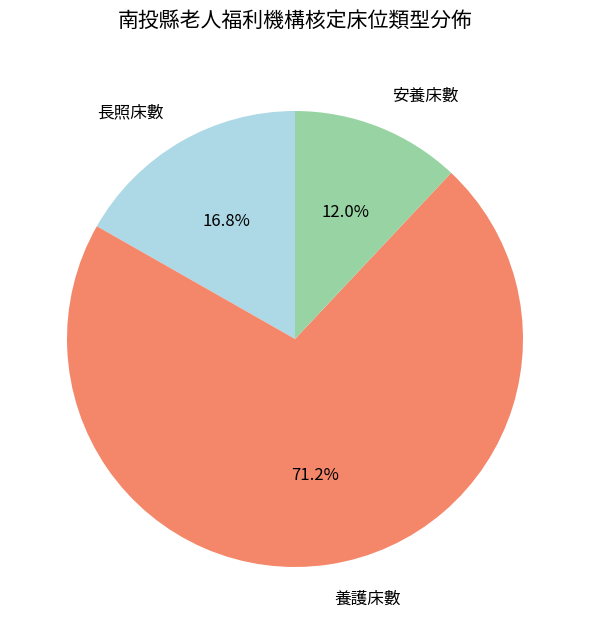

Count the number of slices in the pie.

3